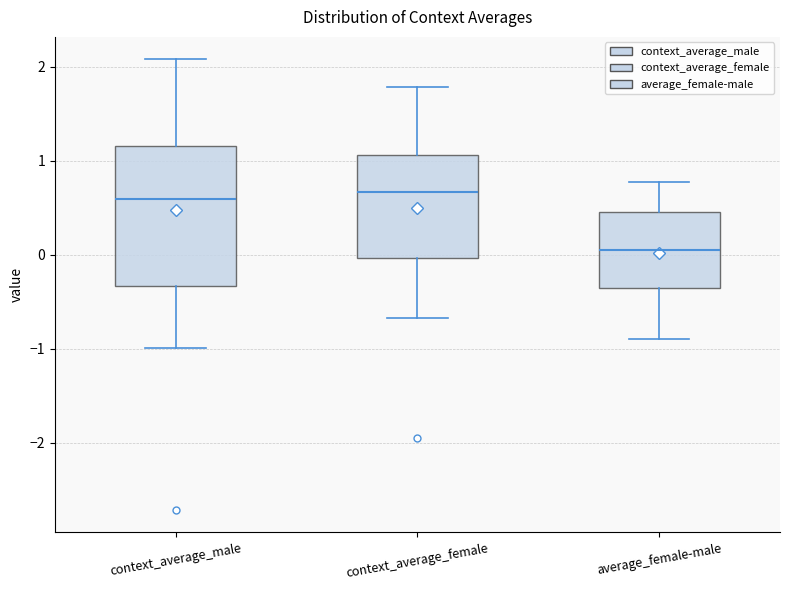

Reading left to right, read every box against the y-axis: the position of its median line, the range the box covers, and the ends of its whiskers. The values are not printed on the chart, so give them approximately, as read against the axis.

context_average_male: median 0.6, box -0.3 to 1.2, whiskers -1.0 to 2.1
context_average_female: median 0.7, box 0.0 to 1.1, whiskers -0.7 to 1.8
average_female-male: median 0.1, box -0.4 to 0.5, whiskers -0.9 to 0.8